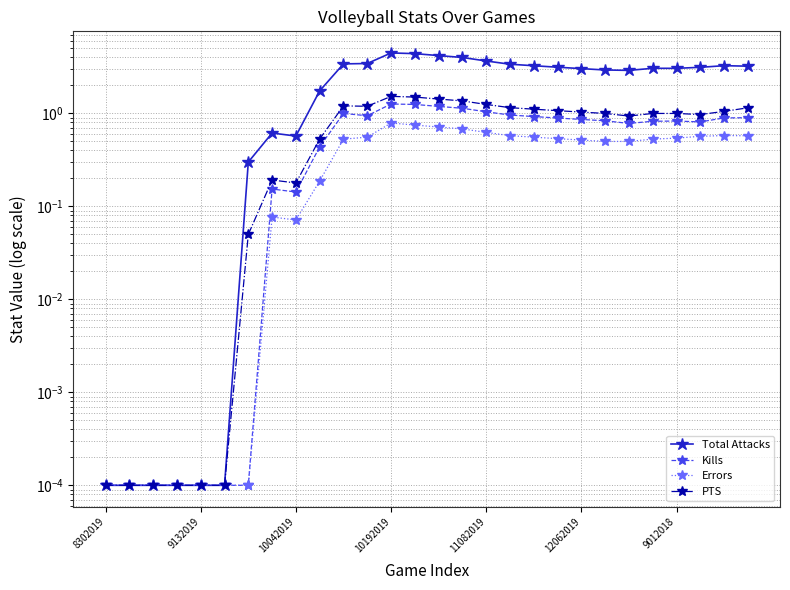

Rank the series at 9 from lowest to highest value.

Errors, Kills, PTS, Total Attacks